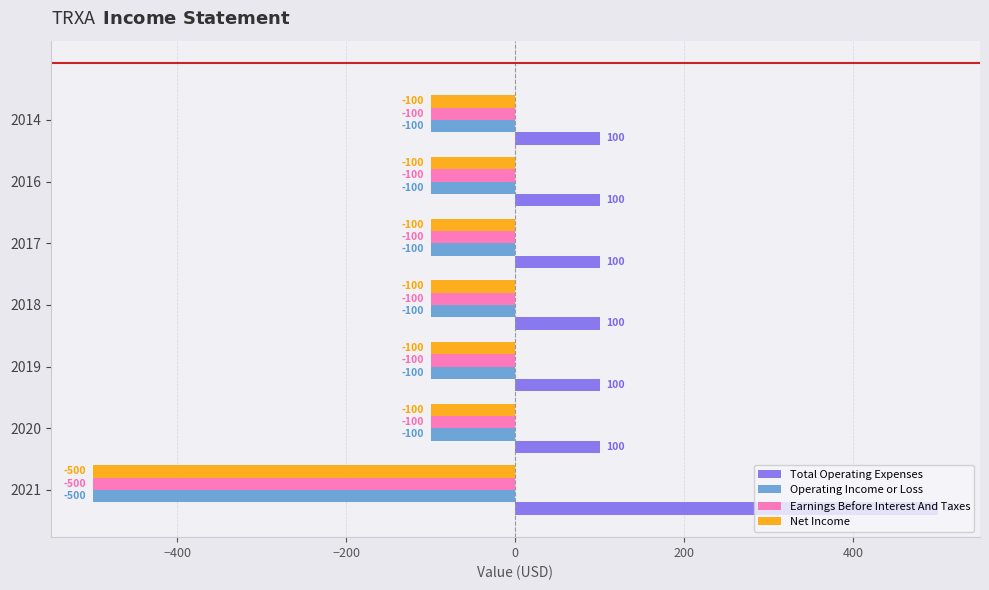

What is the average value of the Net Income series?

-157